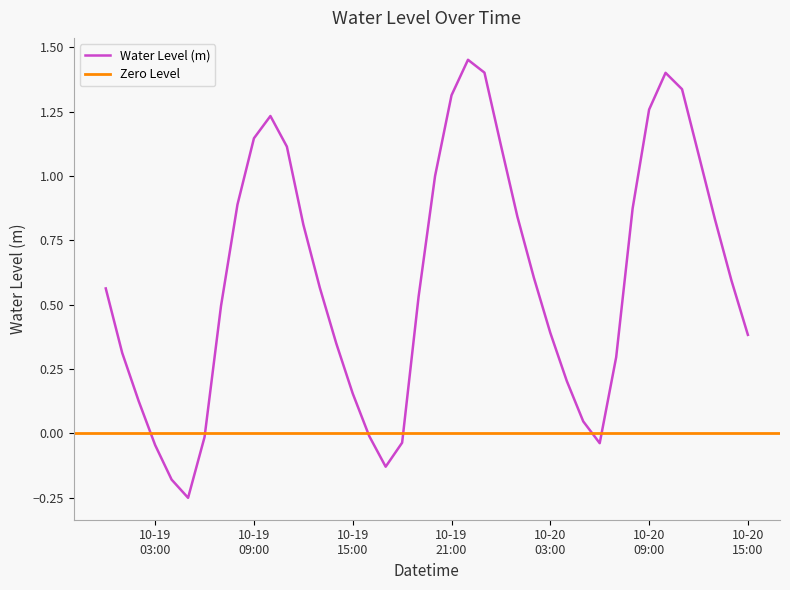

The value at 2025-10-19 13:00:00 is 0.3. True or false?

False